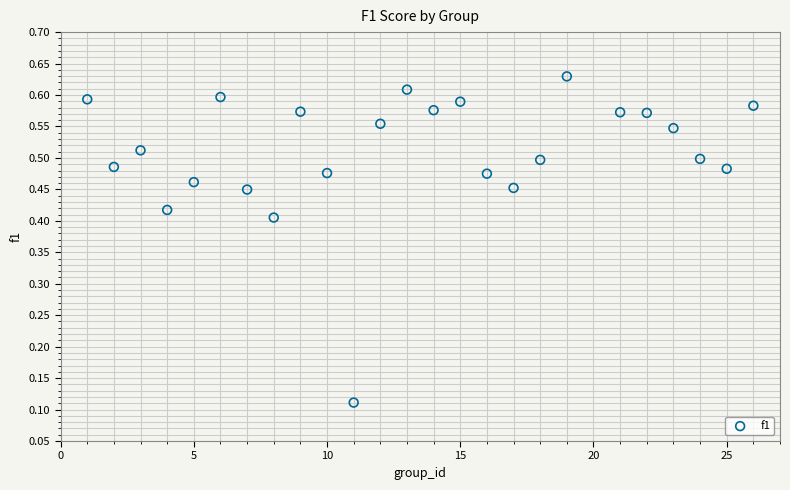

What is the range of X values (max minus min)?

25.0